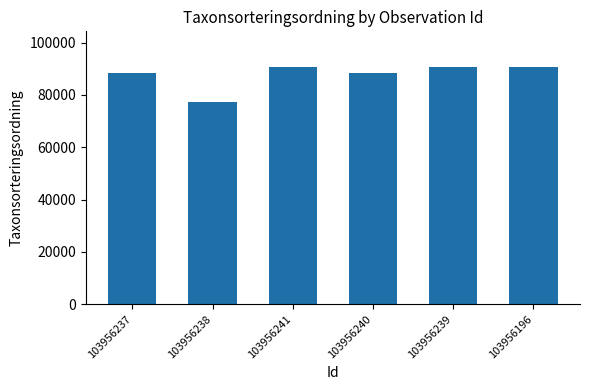

True or false: the data shows 57127 at 103956240.

False